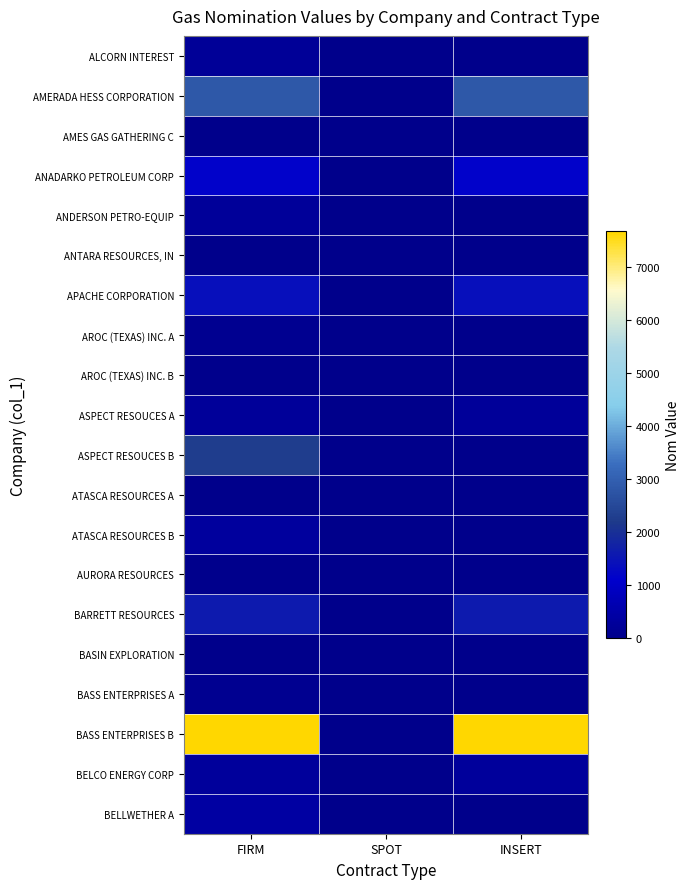

Which has a higher value, SPOT or FIRM?

FIRM